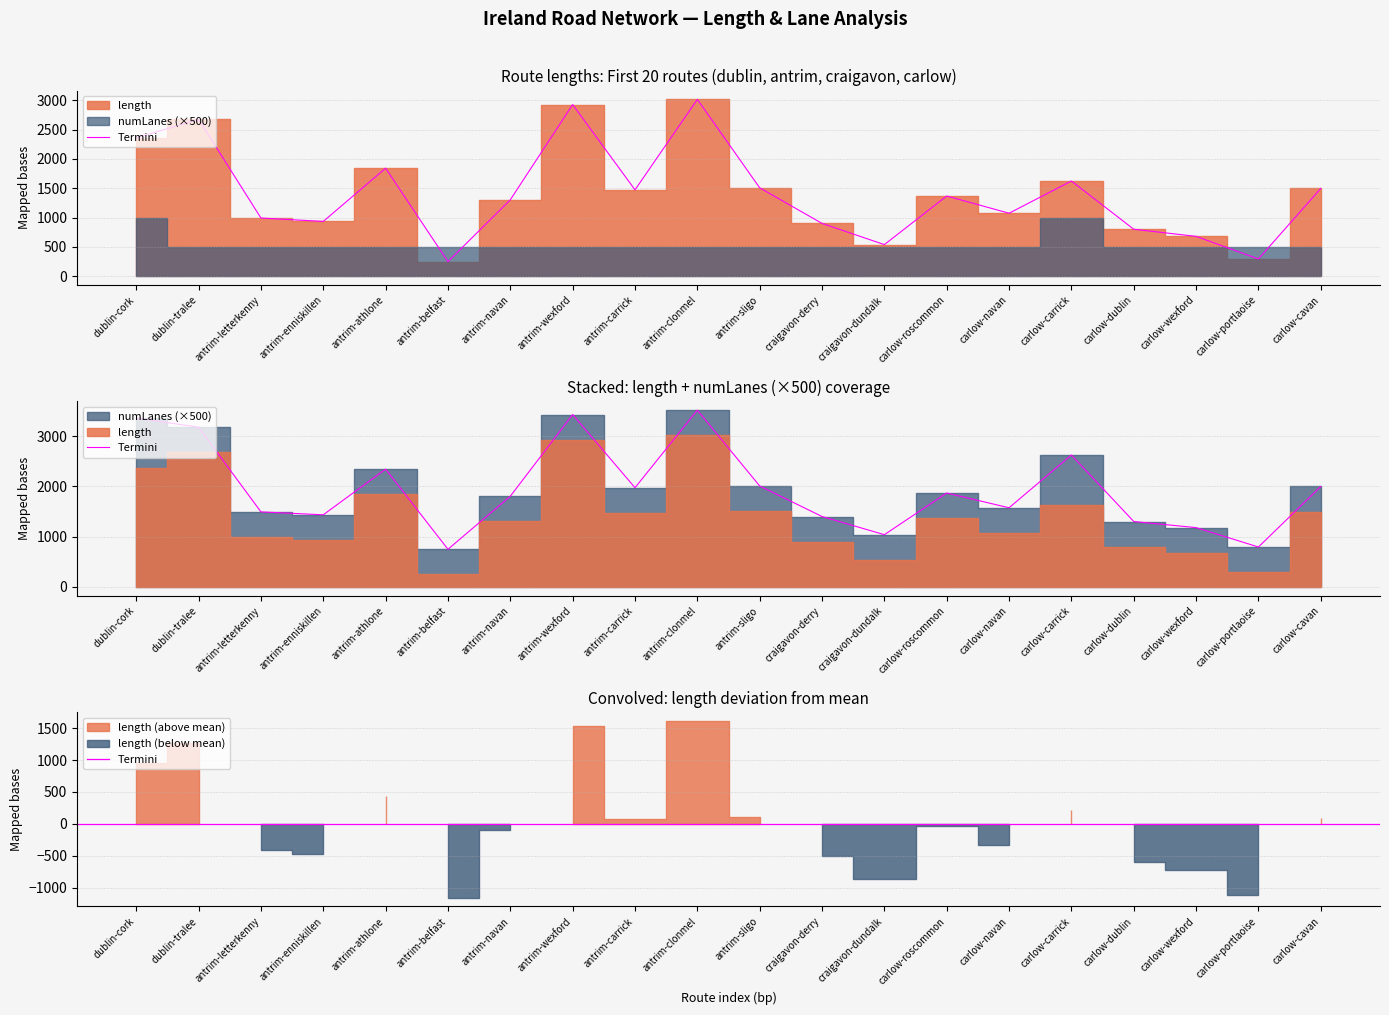

How many points are lower than both their immediate neighbors (excluding endpoints)?

6